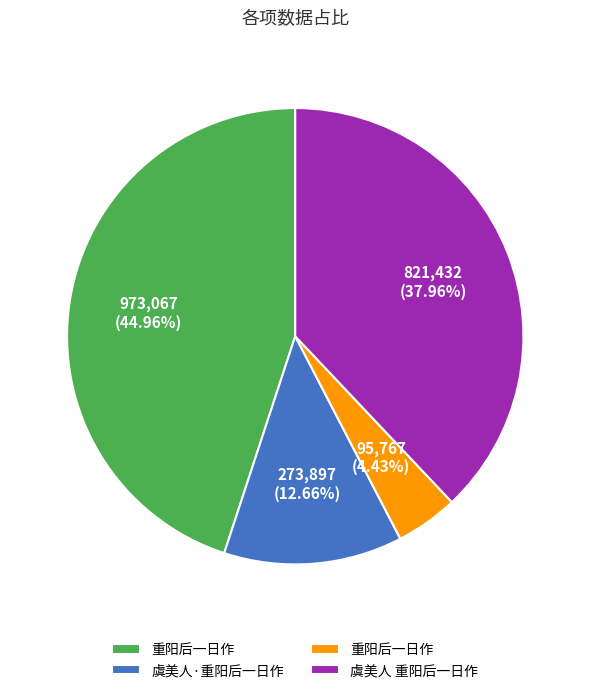

Is there a majority slice in this chart?

No